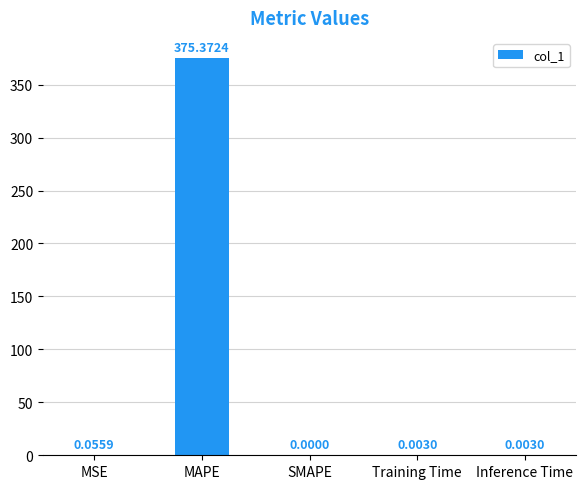

What is the sum of all values?

375.4